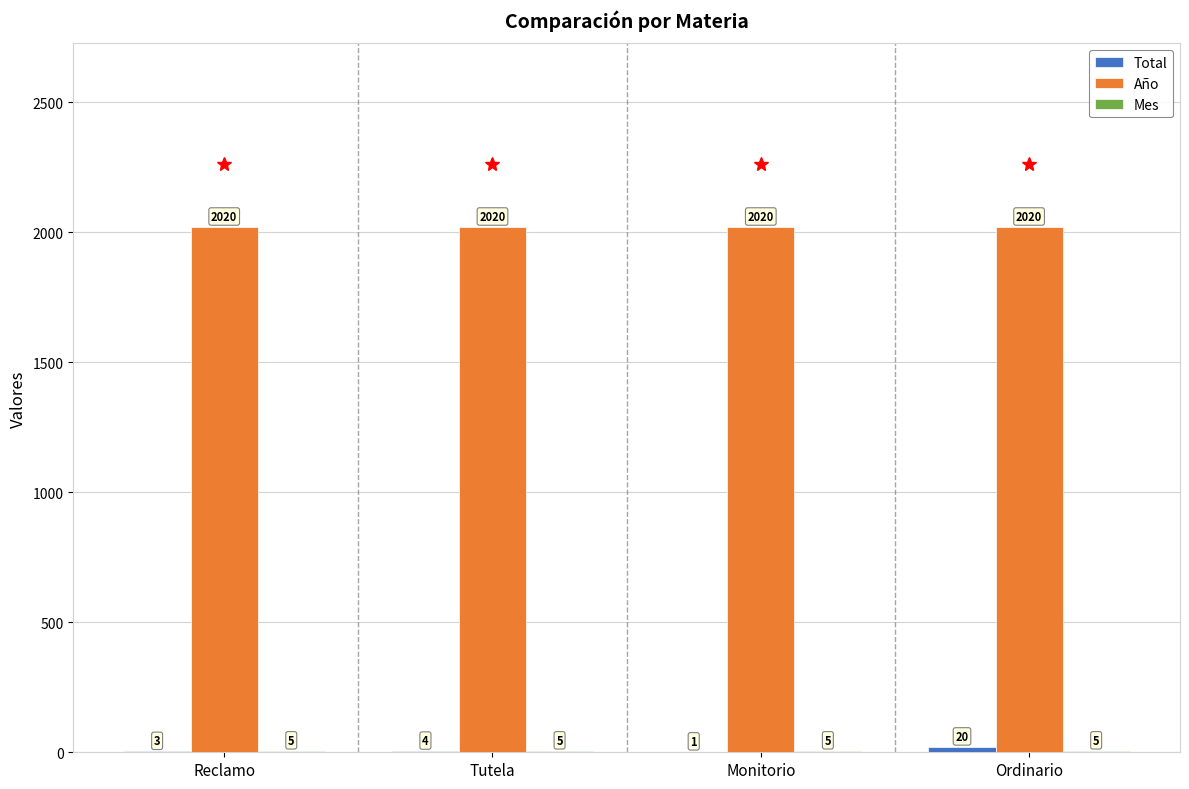

True or false: Año has a value of 1208 at Ordinario.

False